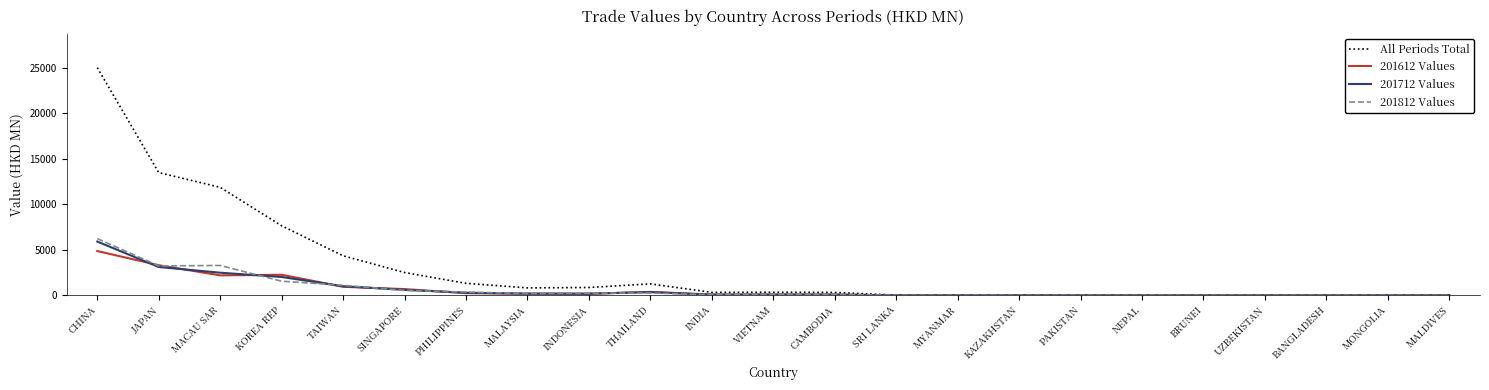

At which label is 201712 Values closest to 2950?

JAPAN